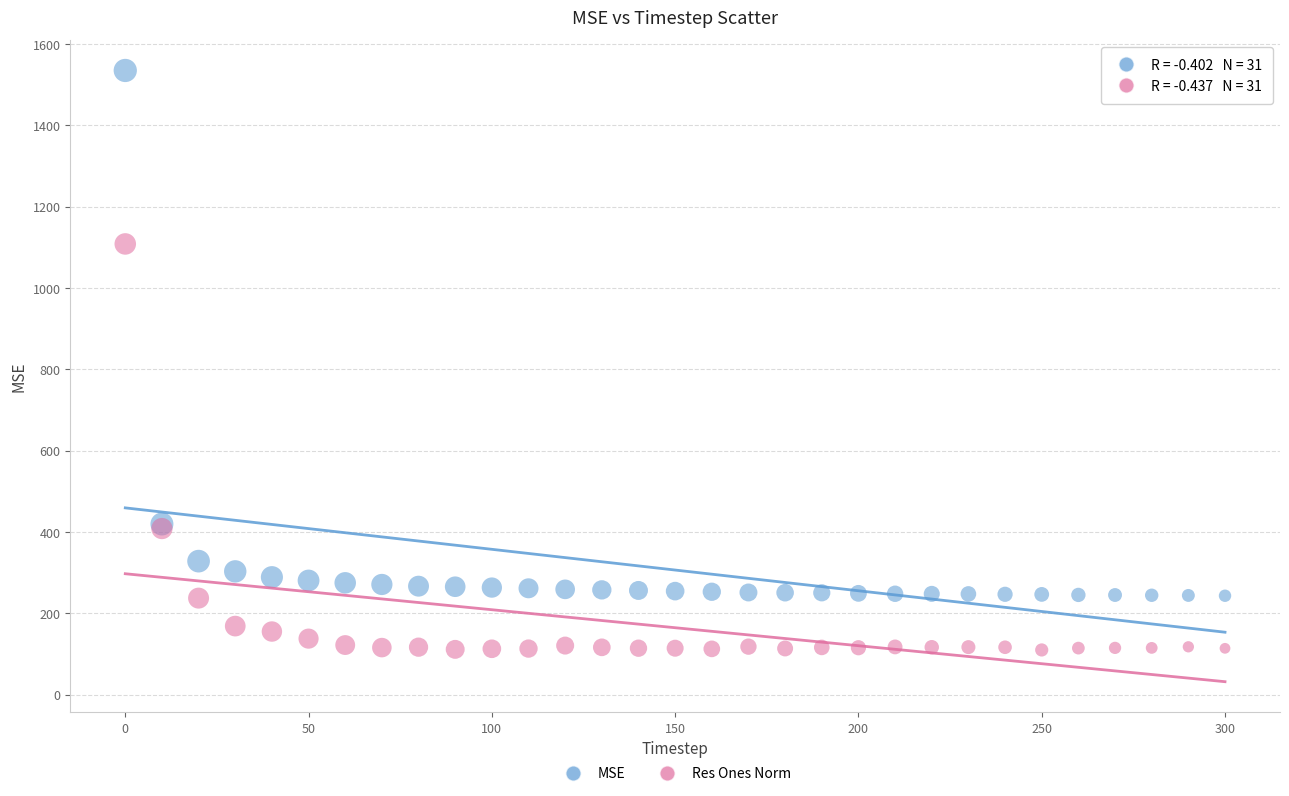

Across all series, what Y value is closest to 822?

1108.1